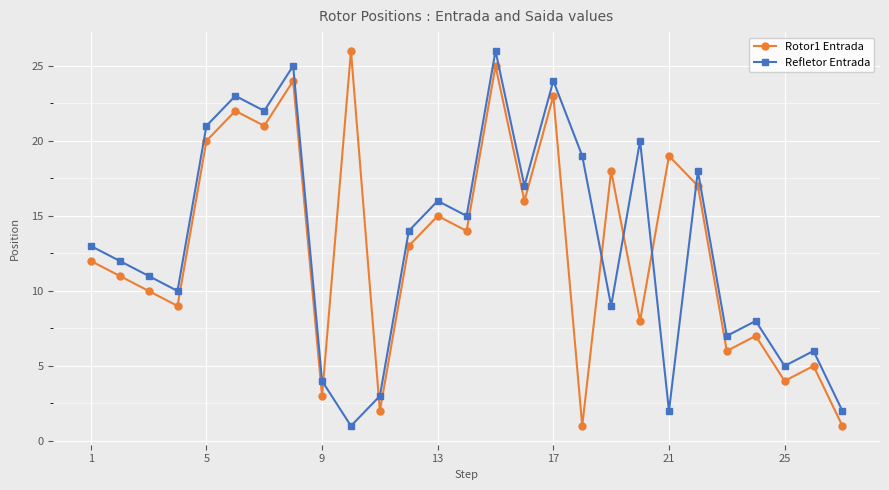

What is the difference between the second highest and minimum values in the Rotor1 Entrada series?

24